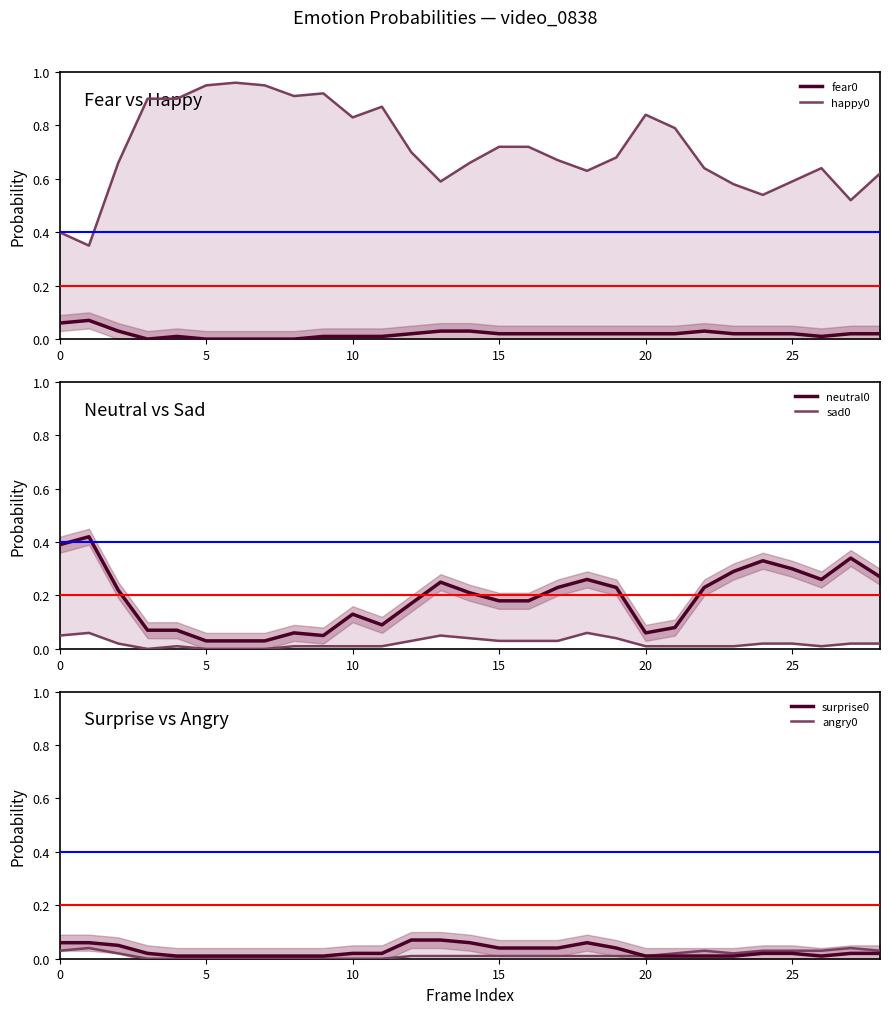

True or false: neutral0 and sad0 cross at least once.

False